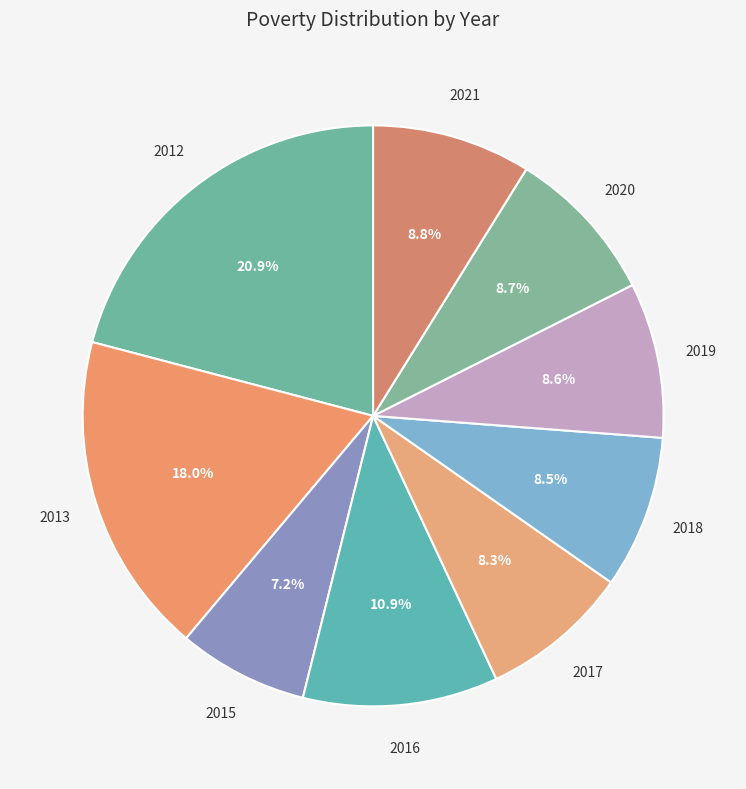

How many slices are in this pie chart?

9